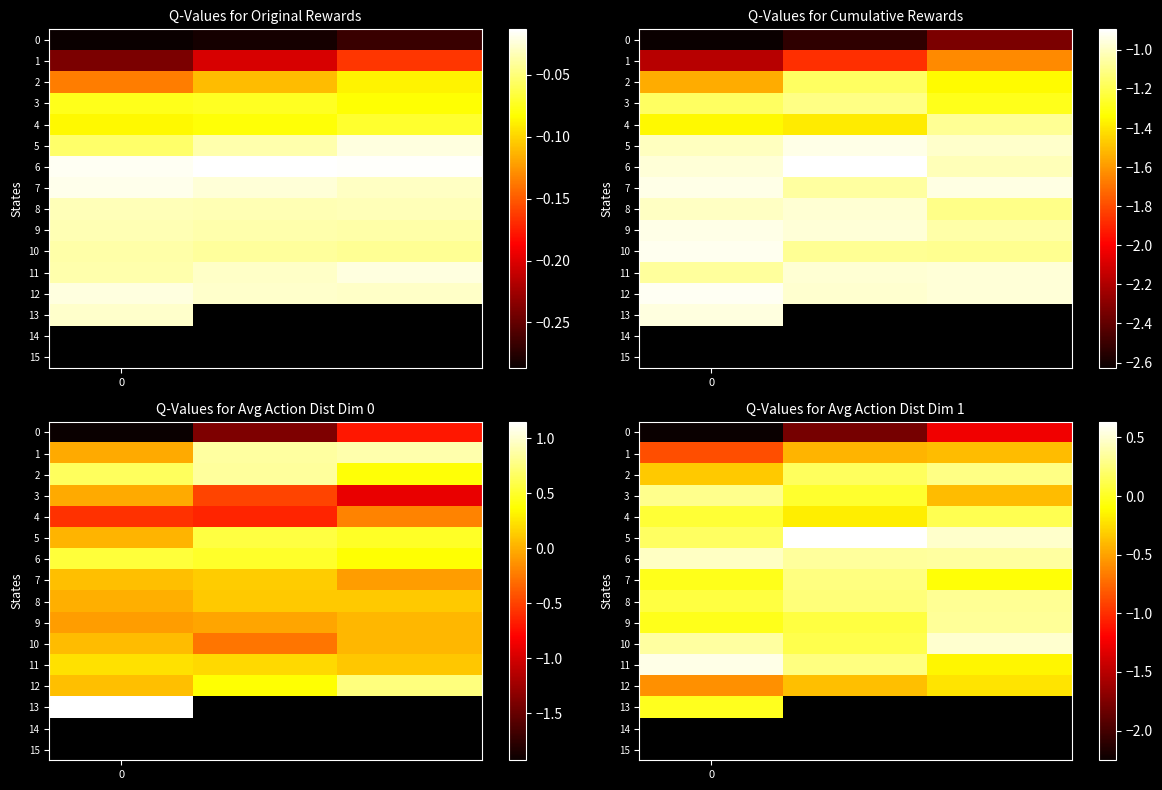

List the series in order of their peak value, lowest first.

0, 1, 12, 13, 4, 7, 2, 3, 8, 9, 6, 10, 11, 5, 14, 15